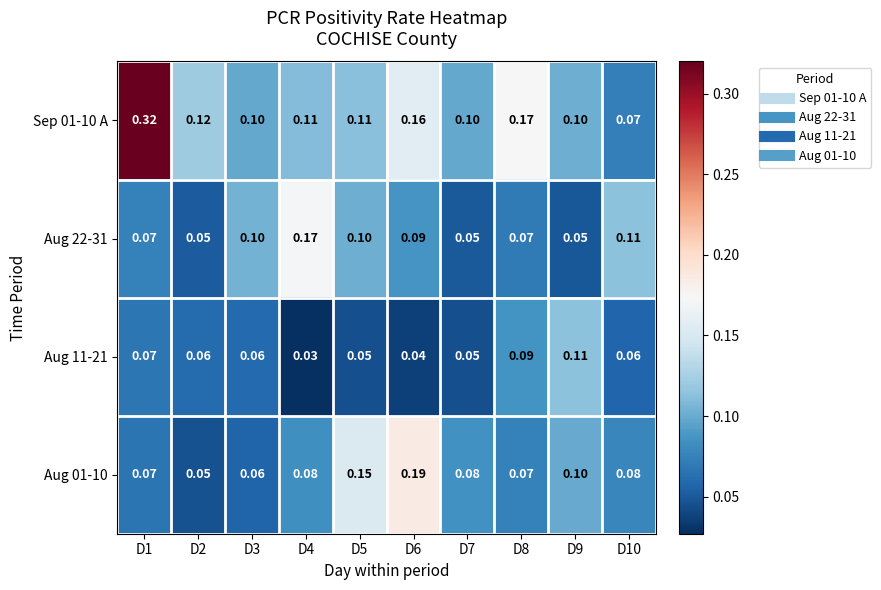

At how many categories does at least one series exceed 0?

10